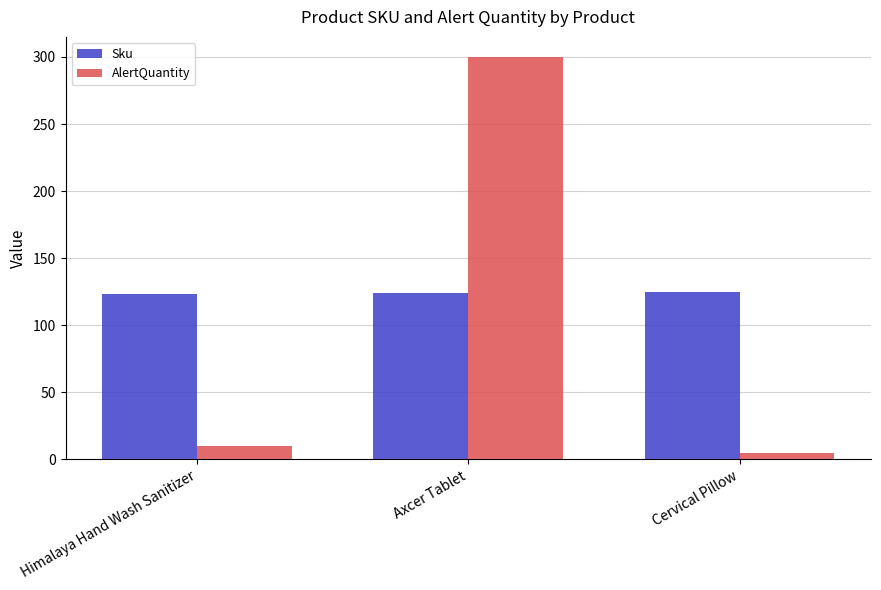

What position from the right is Cervical Pillow?

1